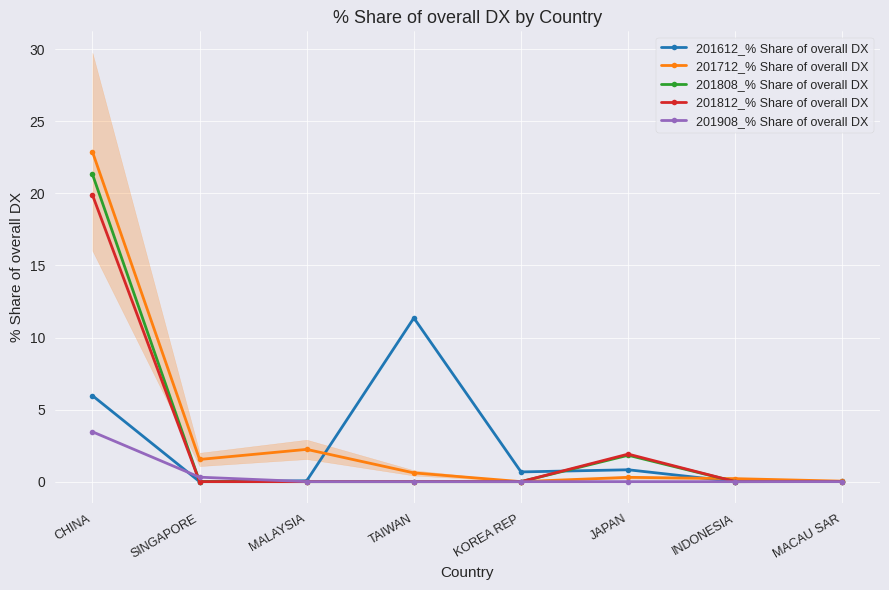

What is the difference between the maximum and minimum values in the 201812_% Share of overall DX series?

19.9